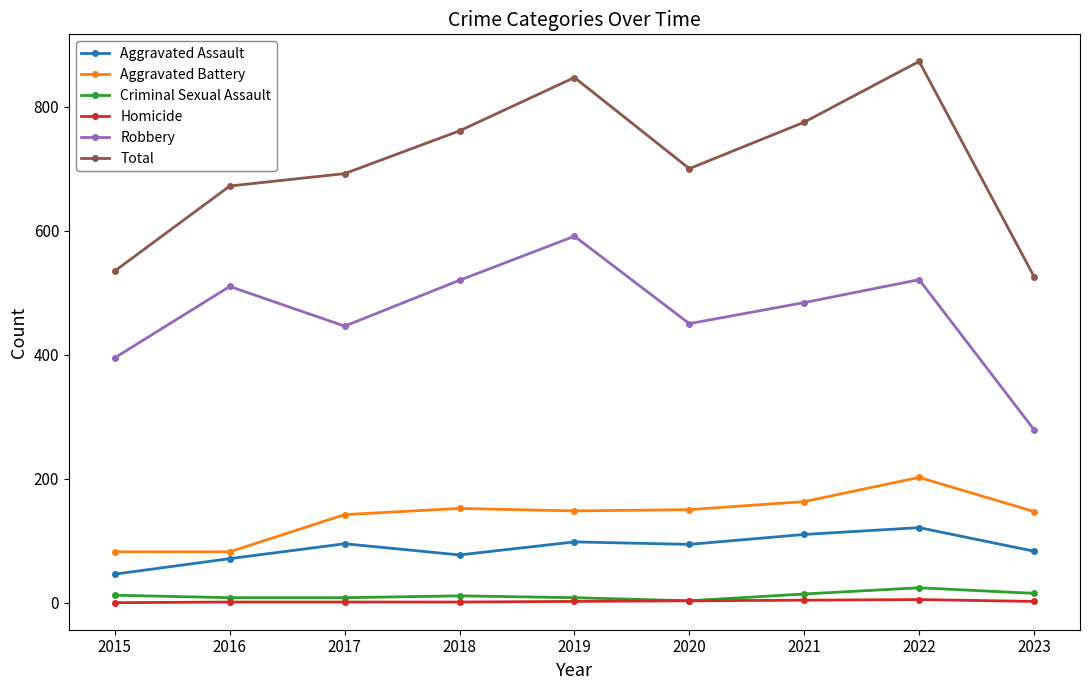

True or false: Aggravated Assault has more than 1 interior local peaks.

True